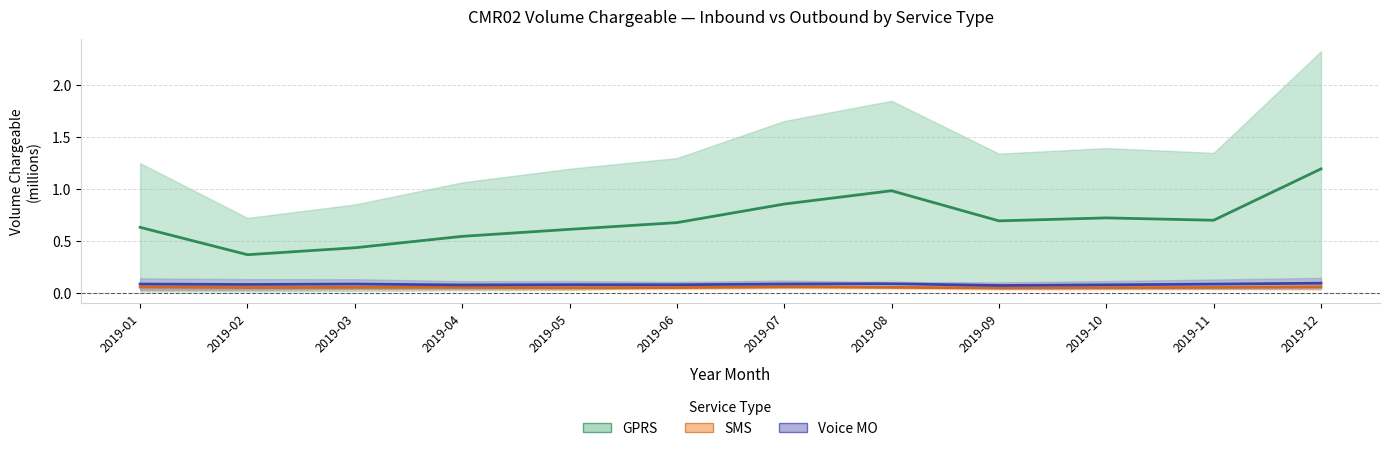

Where is GPRS midline nearest to the value 0?

2019-02